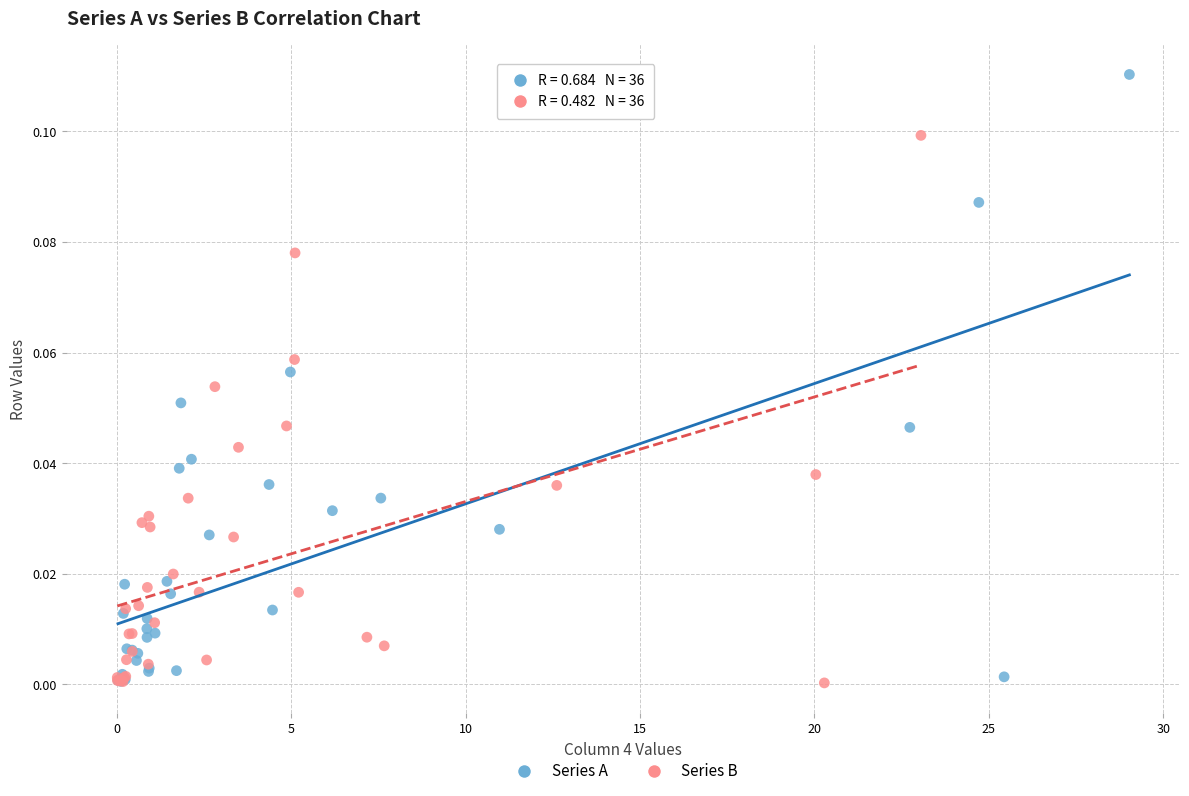

Which series contains the highest Y value?

Series A